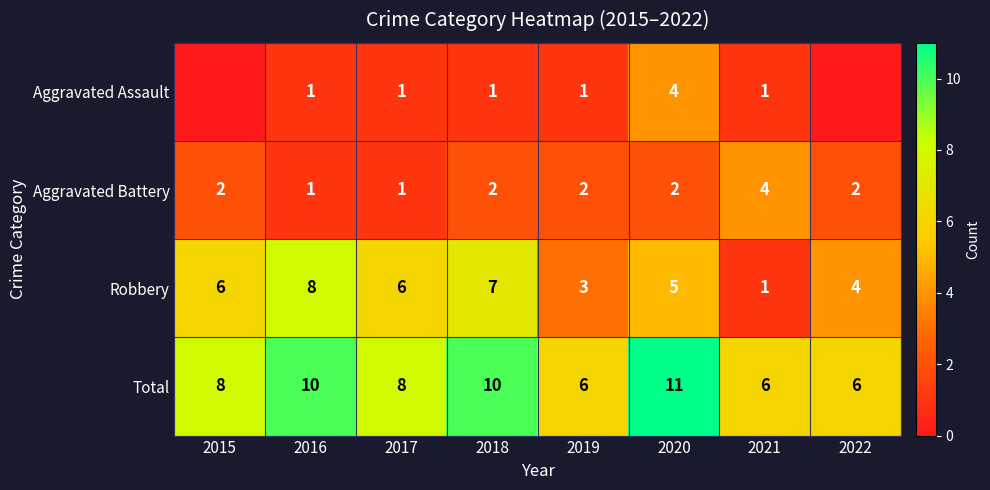

Between 2016 and 2021, which series saw the biggest shift?

Robbery